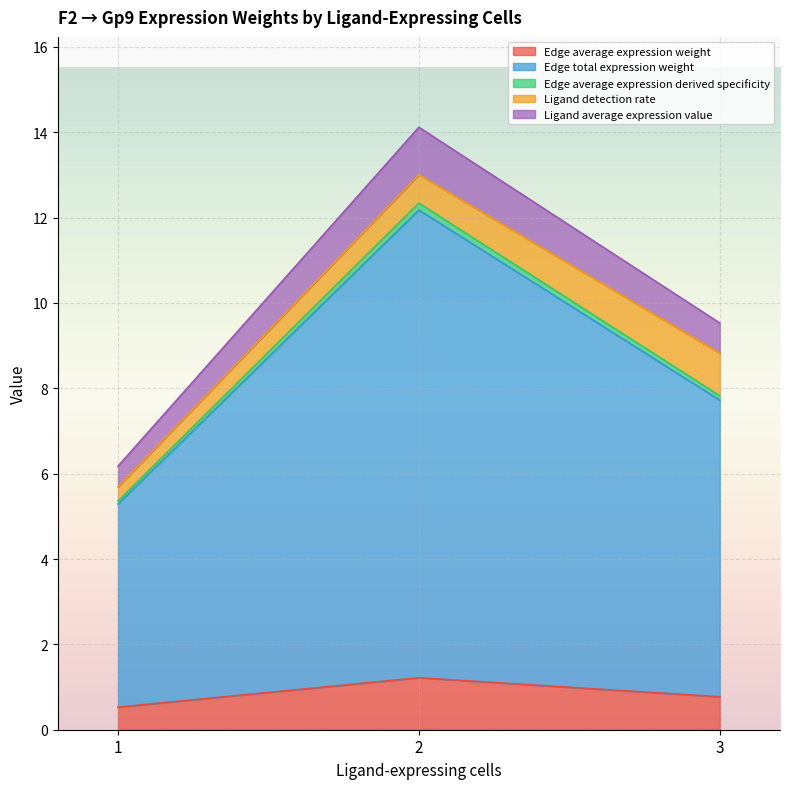

Which series has the largest range (max minus min)?

Edge total expression weight